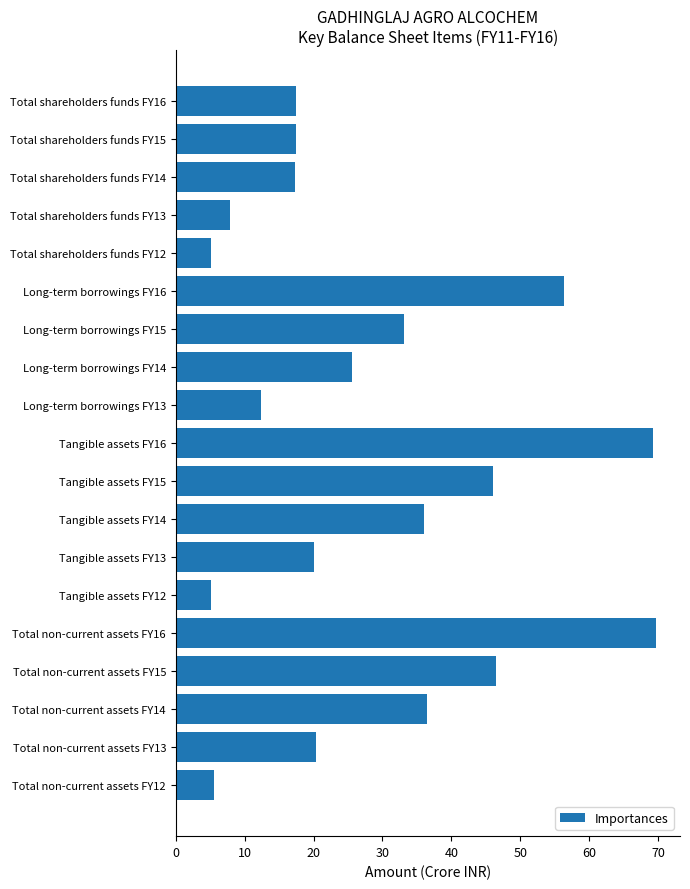

Which has a higher value, Total shareholders funds FY12 or Long-term borrowings FY16?

Long-term borrowings FY16